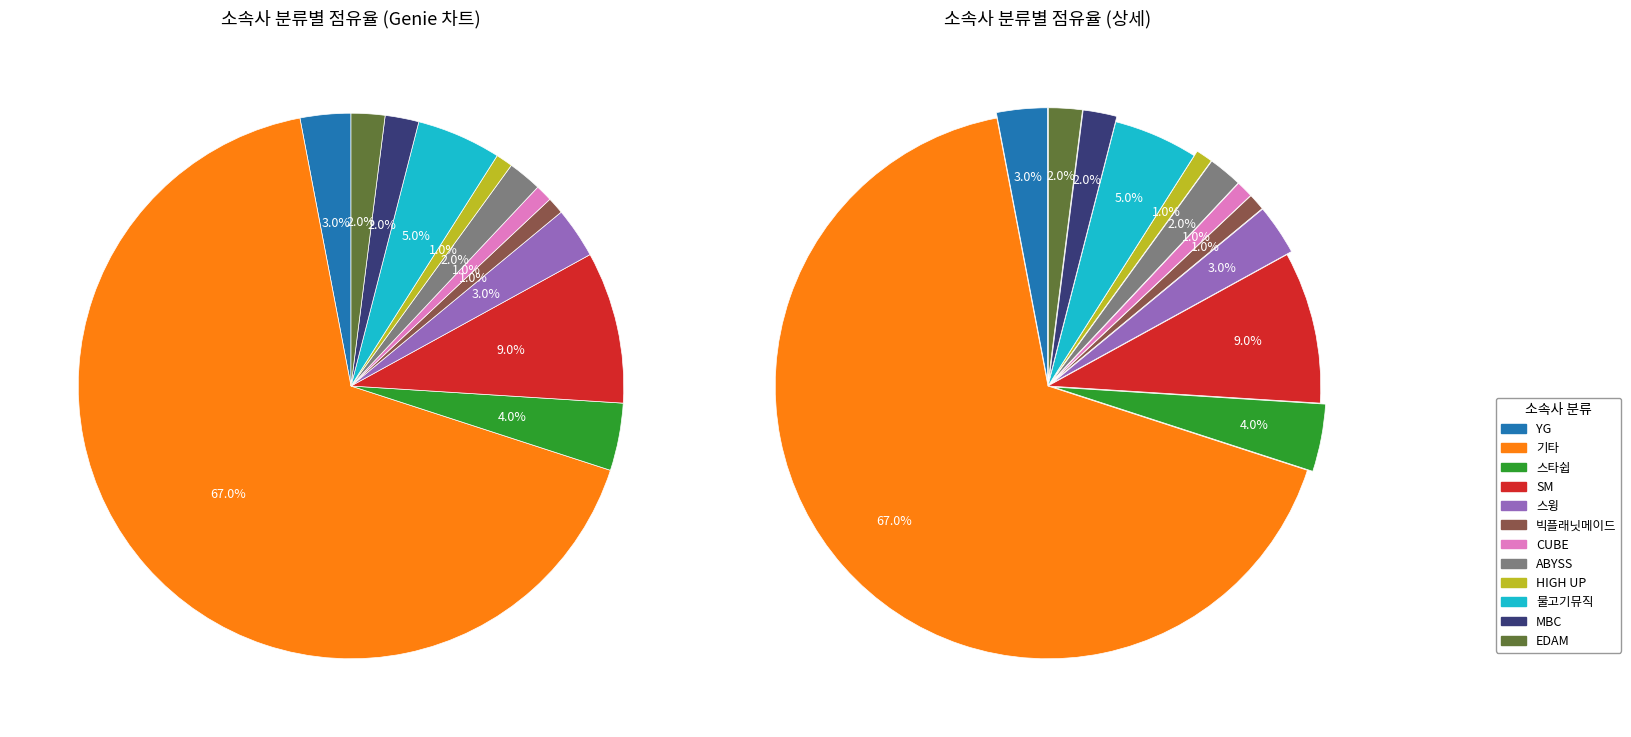

Which slice is the smallest?

빅플래닛메이드